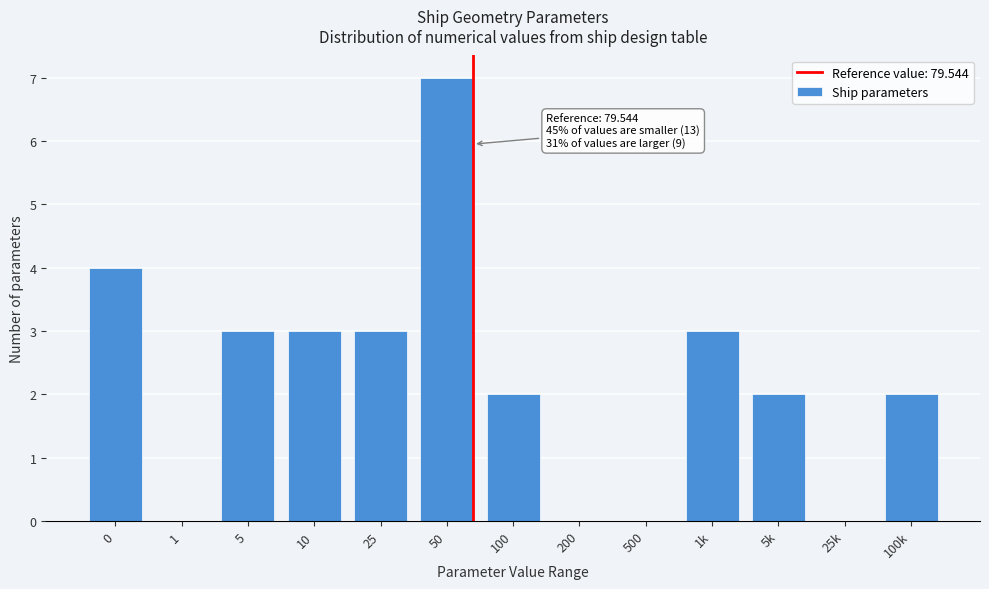

Reading left to right, extract all data points from this chart.

0=4	1=0	5=3	10=3	25=3	50=7	100=2	200=0	500=0	1k=3	5k=2	25k=0	100k=2